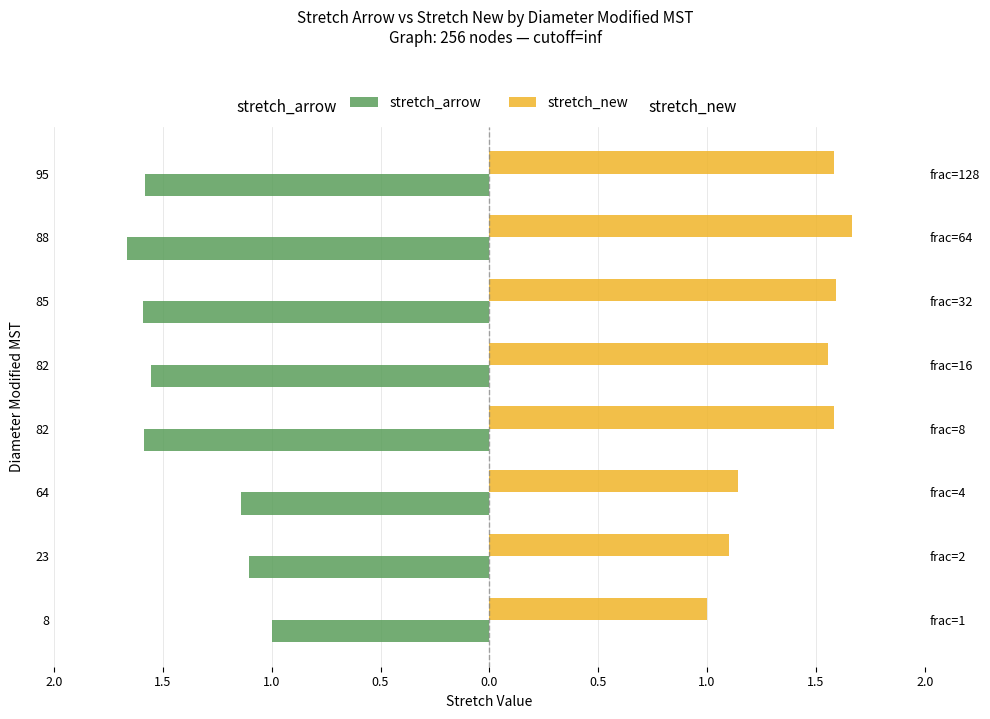

List the series in order of their overall mean, lowest first.

stretch_arrow, stretch_new